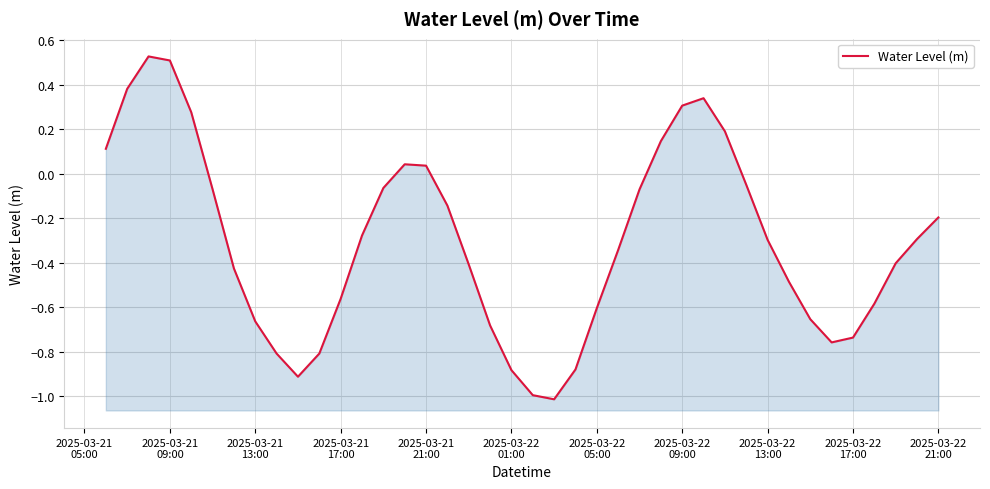

Reading left to right, what are all the values shown in this chart?

0.1	0.4	0.5	0.5	0.3	-0.1	-0.4	-0.7	-0.8	-0.9	-0.8	-0.6	-0.3	-0.1	0.0	0.0	-0.1	-0.4	-0.7	-0.9	-1.0	-1.0	-0.9	-0.6	-0.3	-0.1	0.1	0.3	0.3	0.2	-0.0	-0.3	-0.5	-0.7	-0.8	-0.7	-0.6	-0.4	-0.3	-0.2